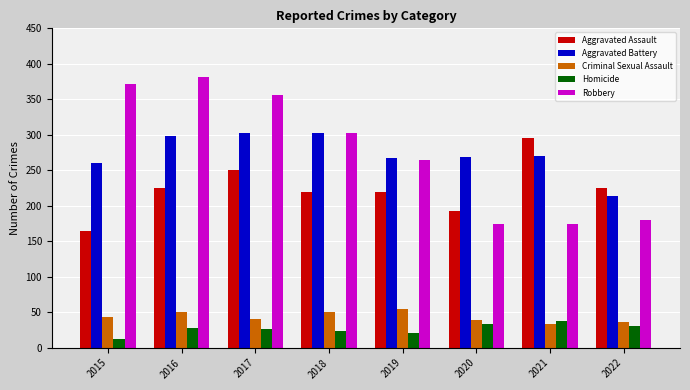

At how many categories does at least one series exceed 182?

8